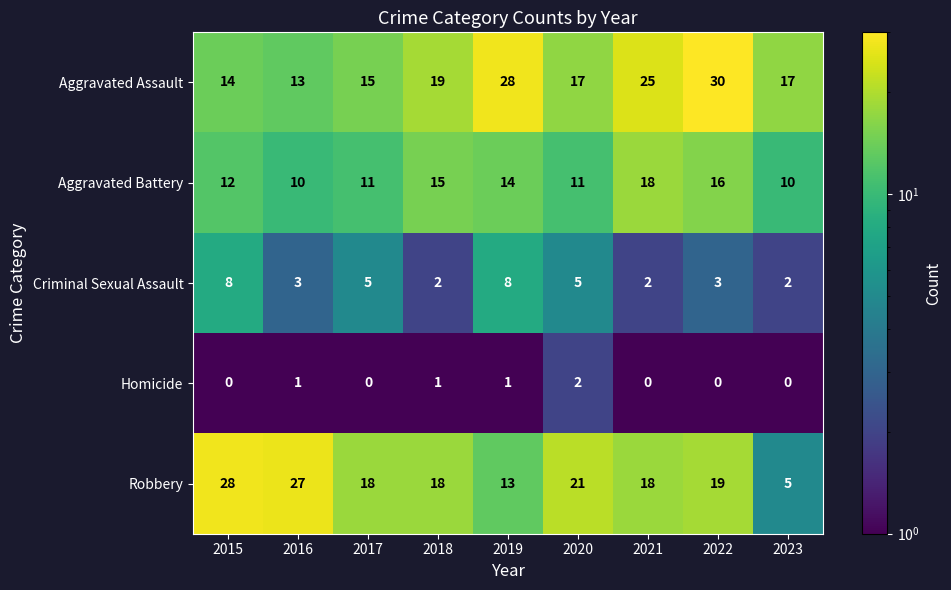

Rank the series by their maximum value, from lowest to highest.

Homicide, Criminal Sexual Assault, Aggravated Battery, Robbery, Aggravated Assault